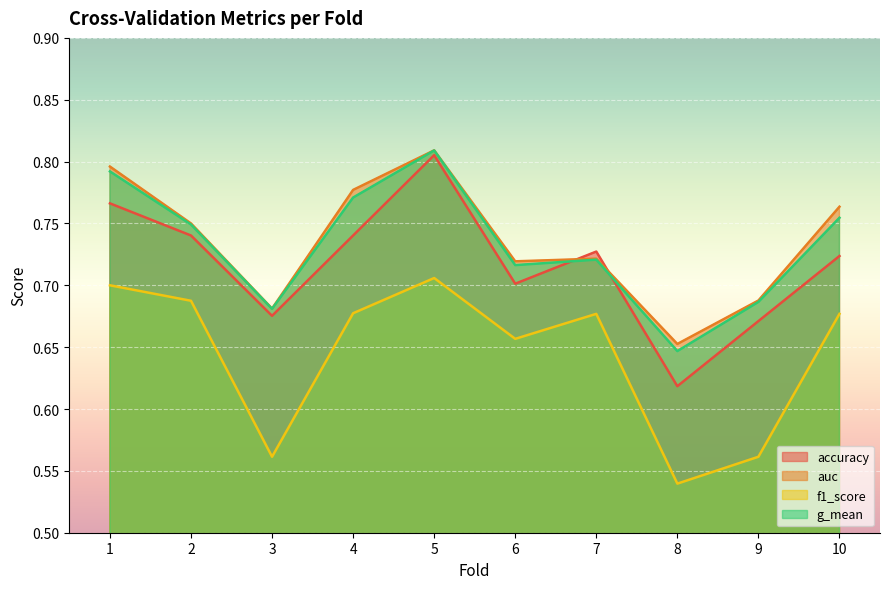

True or false: g_mean has a value of 0.2 at 9.

False